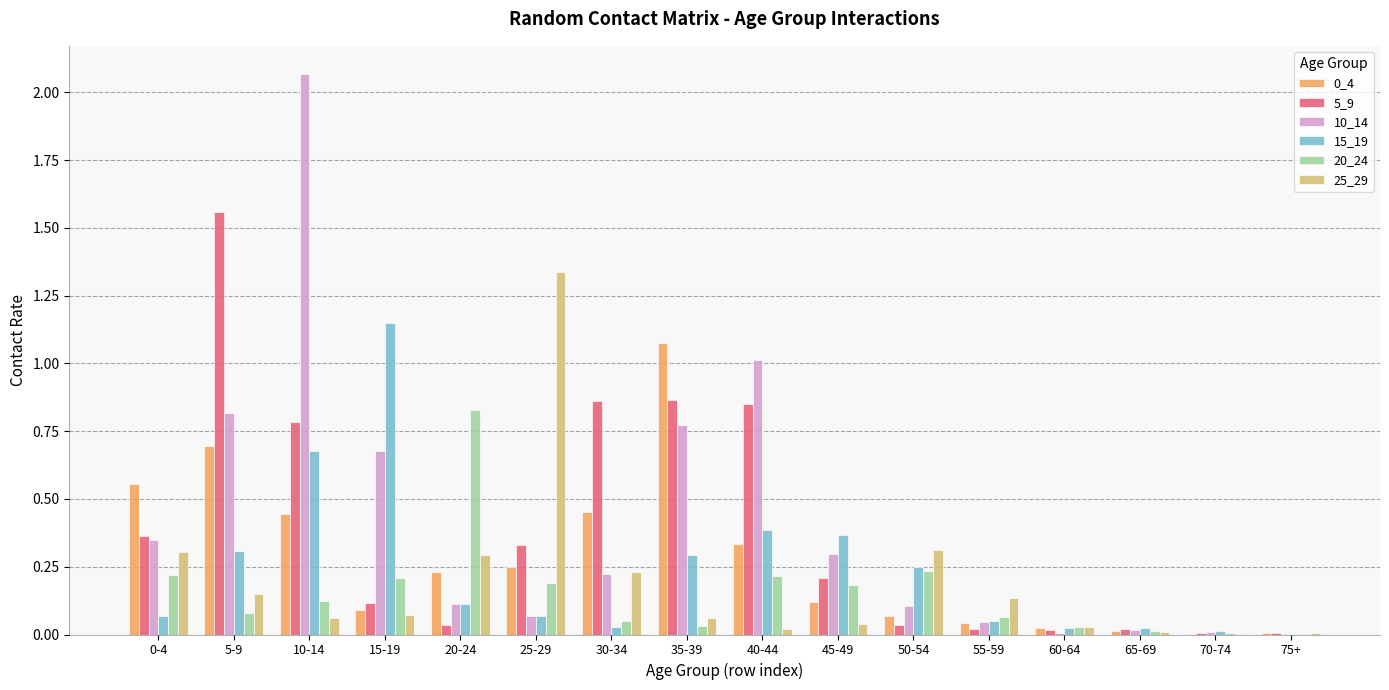

Which series has the largest range (max minus min)?

10_14